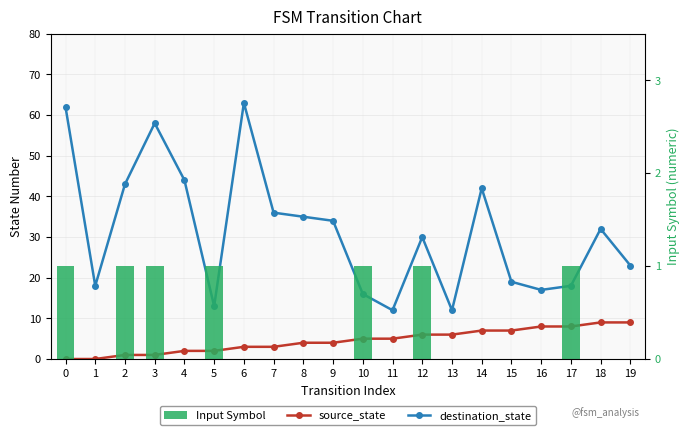

List the labels in order of destination_state value, smallest first.

11, 13, 5, 10, 16, 1, 17, 15, 19, 12, 18, 9, 8, 7, 14, 2, 4, 3, 0, 6